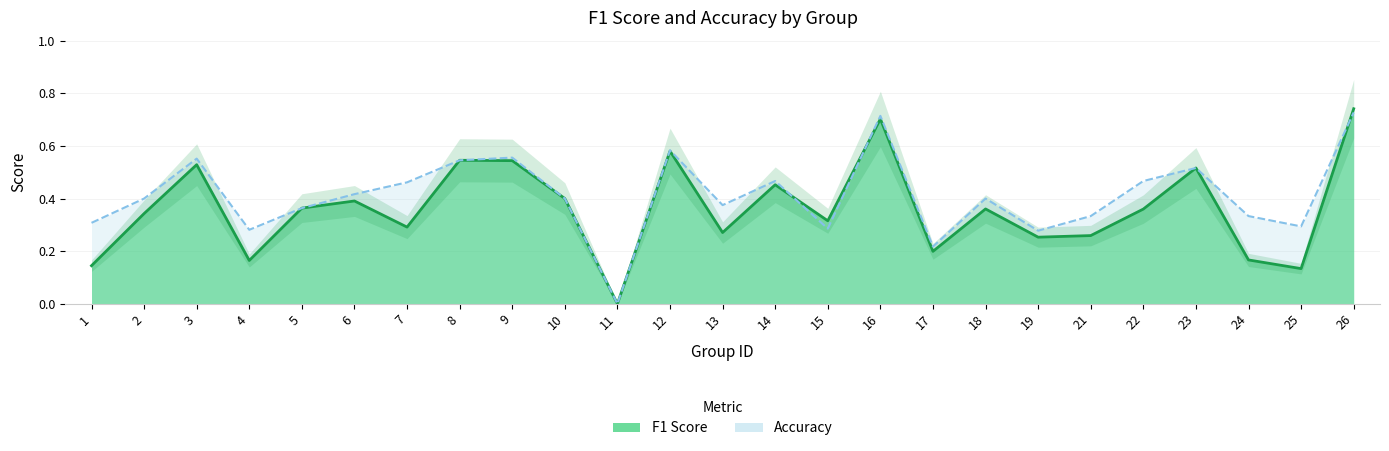

Does the chart display data point markers on the line(s)?

No